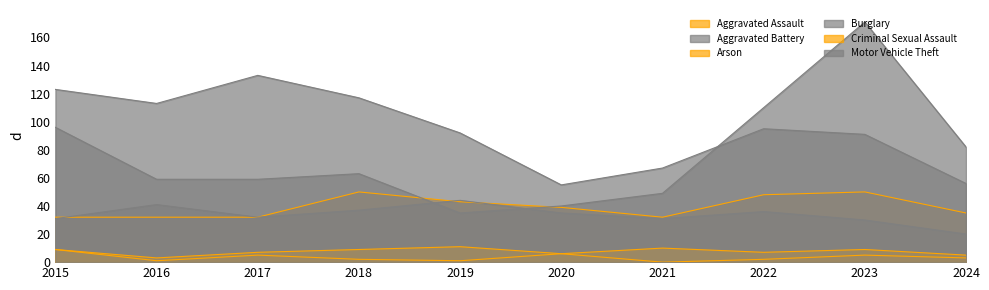

How many data points in Aggravated Battery are above 35?

4